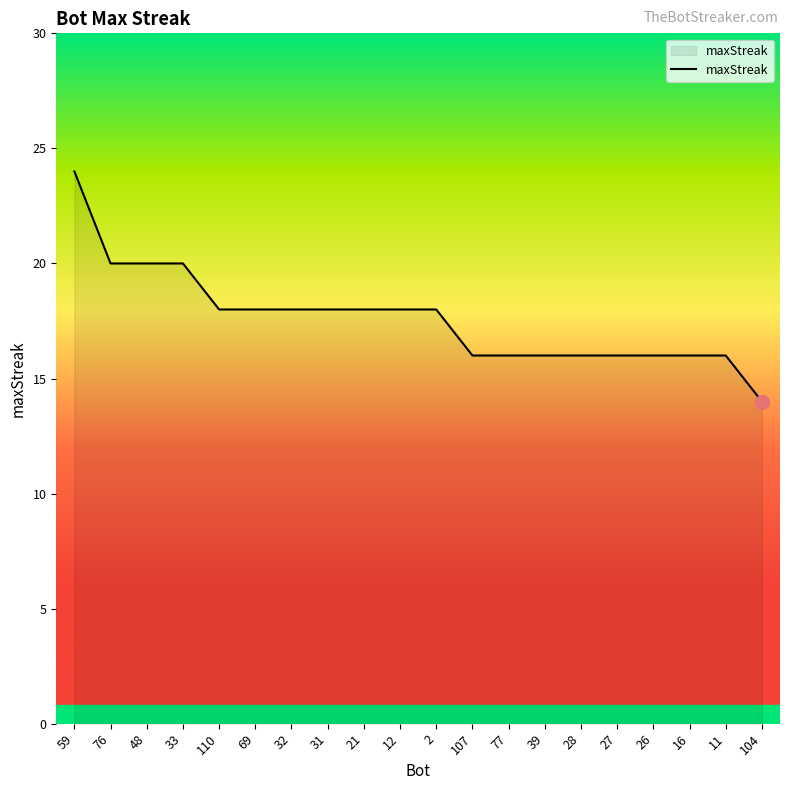

Which has a higher value, 12 or 27?

12